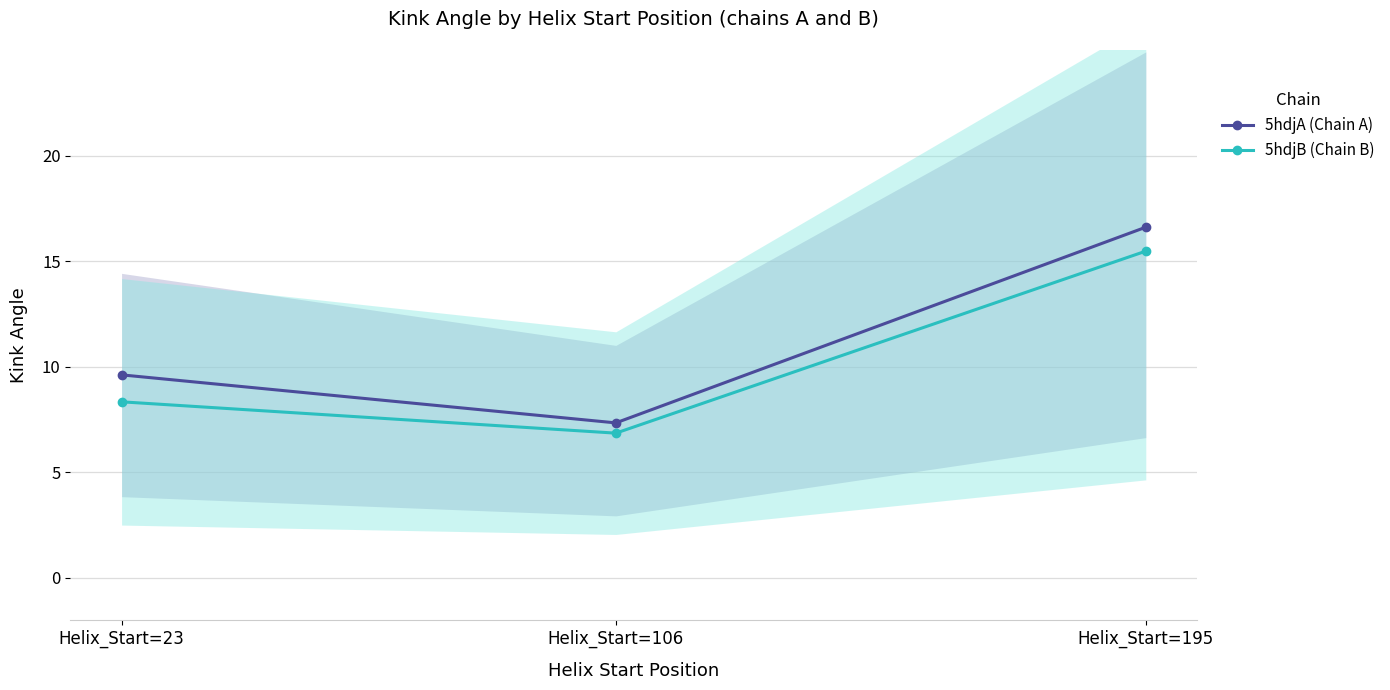

Is it true that 5hdjA (Chain A) equals 7.3 at Helix_Start=106?

True